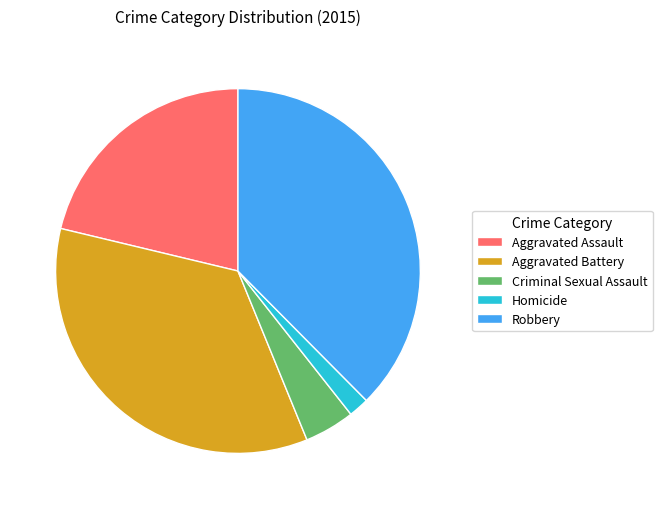

Does Criminal Sexual Assault represent more than half of the total?

No